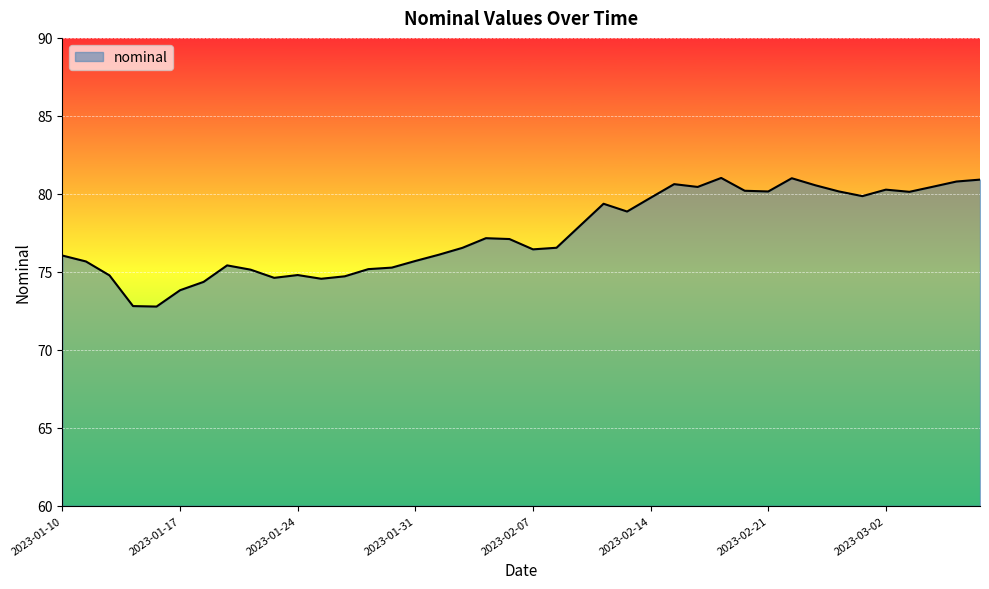

What is the greatest value displayed?

81.0